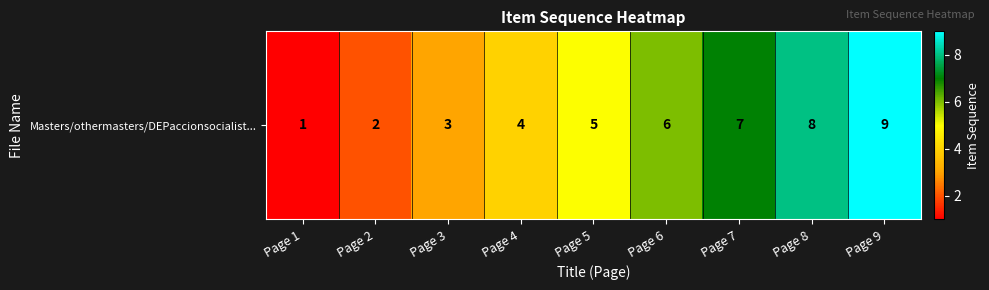

What is the sum of the values at Page 7 and Page 1?

8